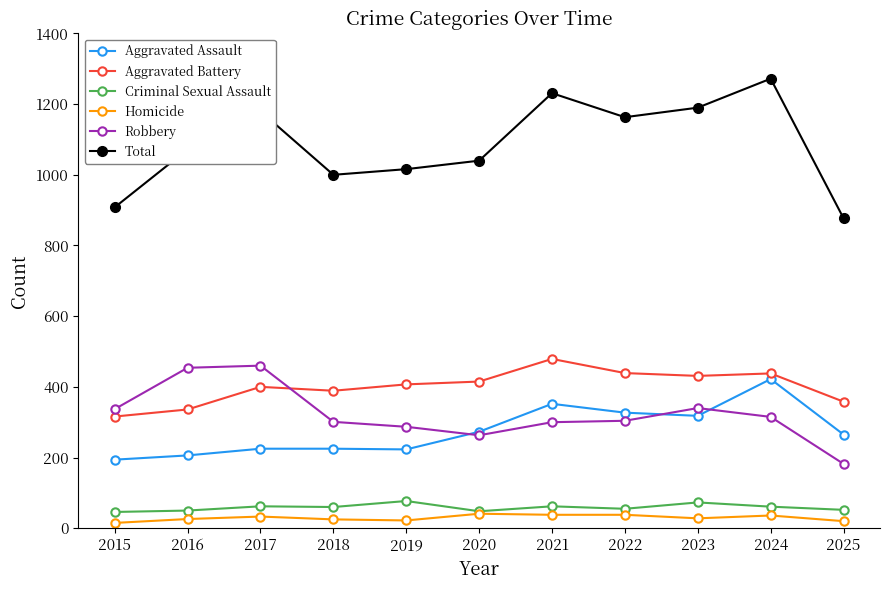

Read the Robbery value at 2016, to the nearest 50.

450